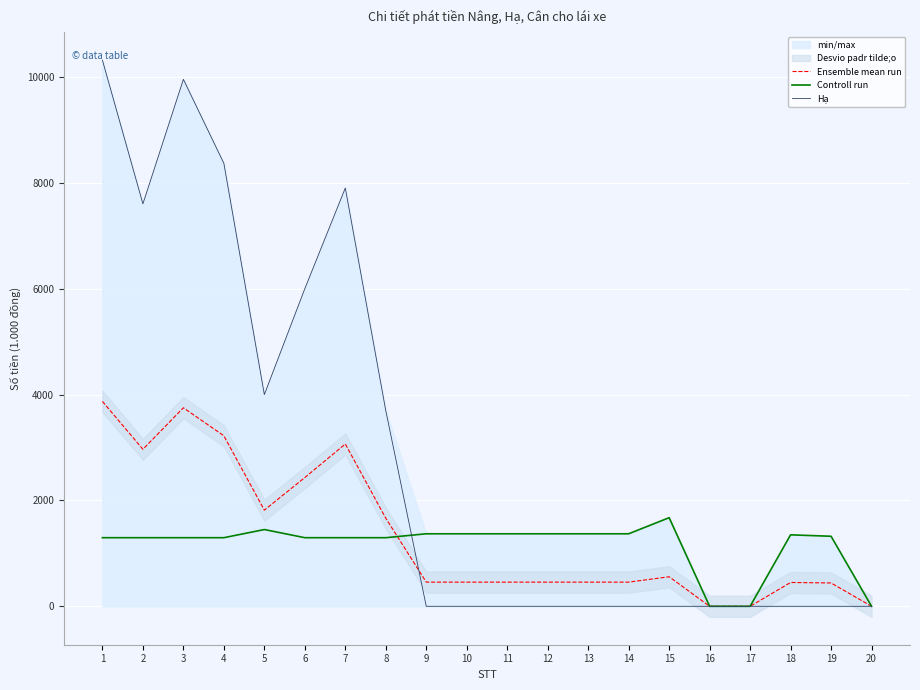

What is the total value across all series at 3?

15001.1